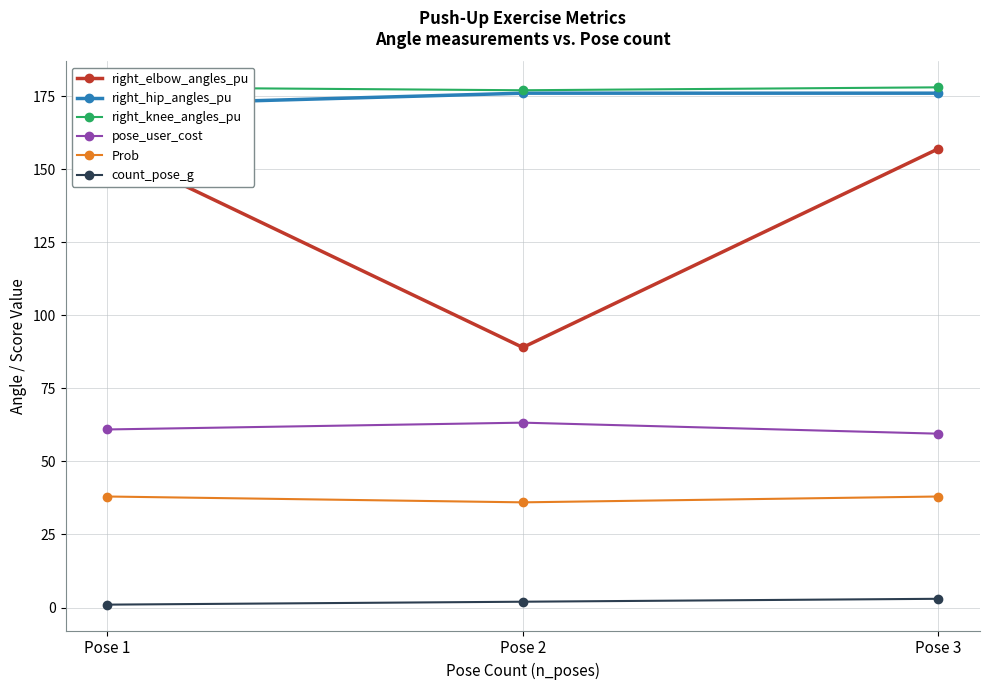

Is this an area chart (filled region under the line)?

No